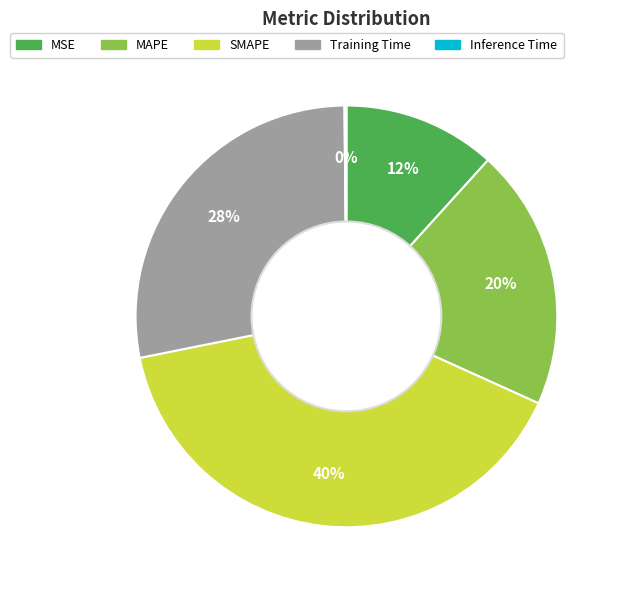

To the nearest percent, what is the average slice percentage?

20%